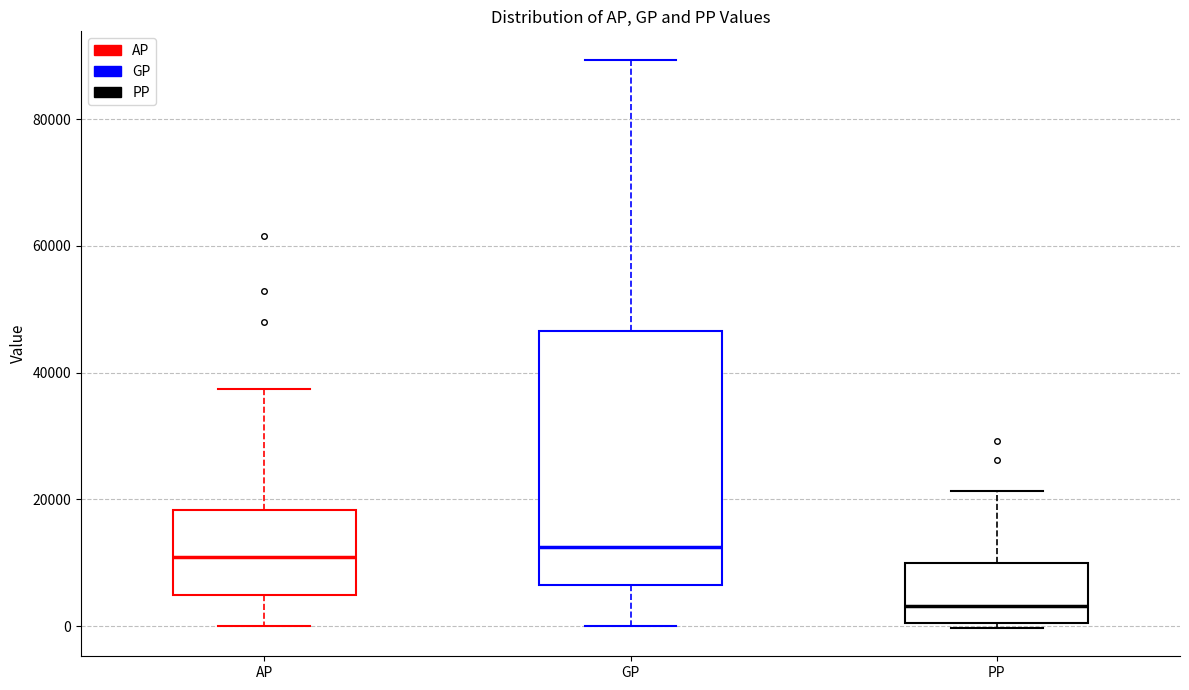

Reading left to right, transcribe this box plot: for each box, give where its median line is, the range the box spans, and where its two whiskers end, as read against the y-axis. The values are not printed on the chart, so give them approximately, as read against the axis.

AP: median 10000, box 4000 to 18000, whiskers 0 to 38000
GP: median 12000, box 6000 to 46000, whiskers 0 to 90000
PP: median 4000, box 0 to 10000, whiskers 0 (just below the box's lower edge) to 22000